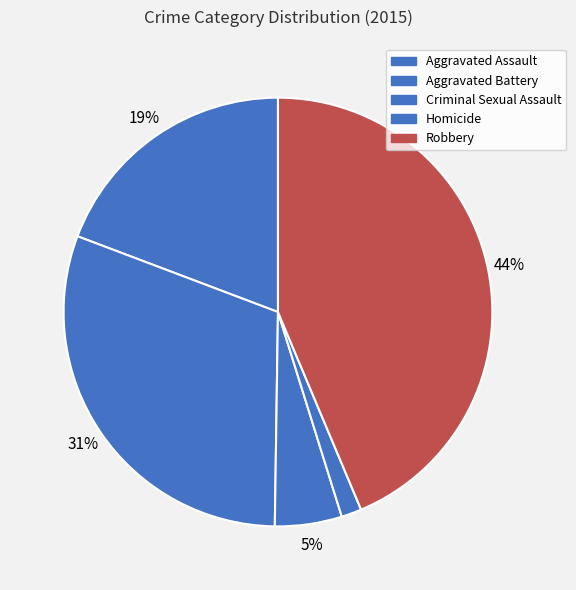

What is the smallest slice in the pie chart?

Homicide